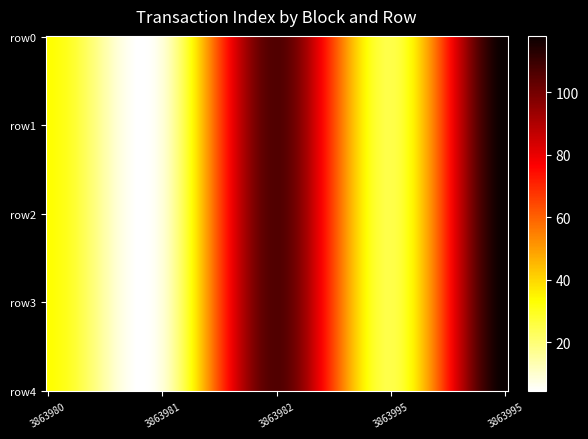

At which category does the chart reach its peak across all series?

4